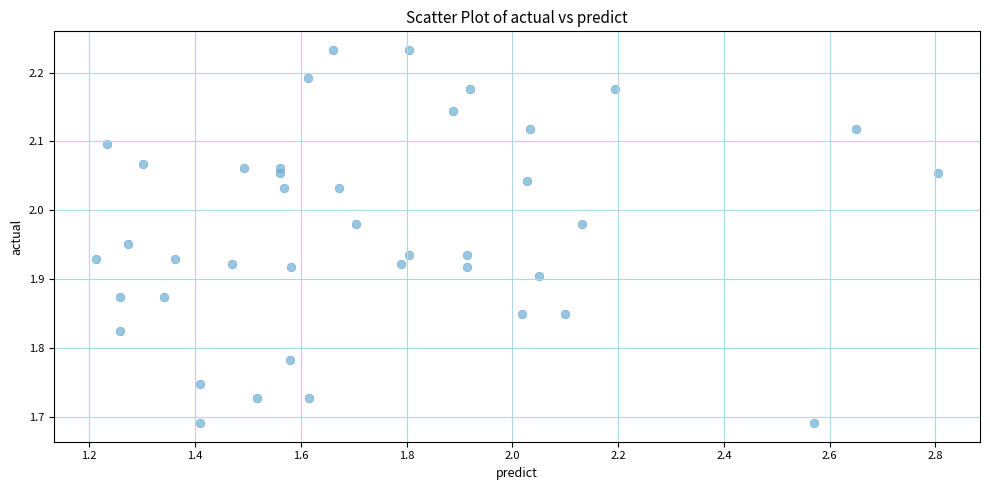

What is the range of X values (max minus min)?

1.6